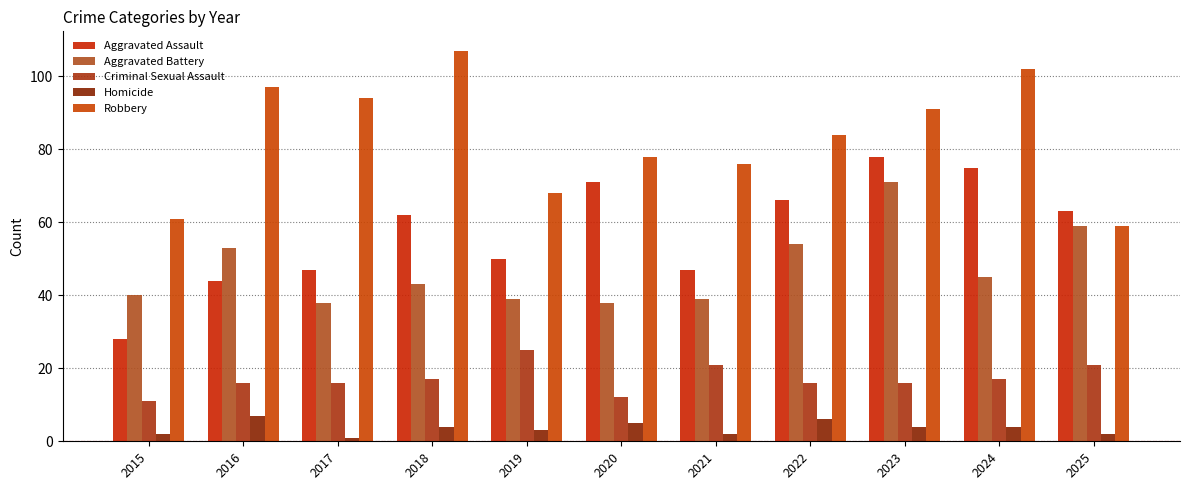

Is the value of Criminal Sexual Assault at 2025 greater than the value of Aggravated Battery at 2016?

No